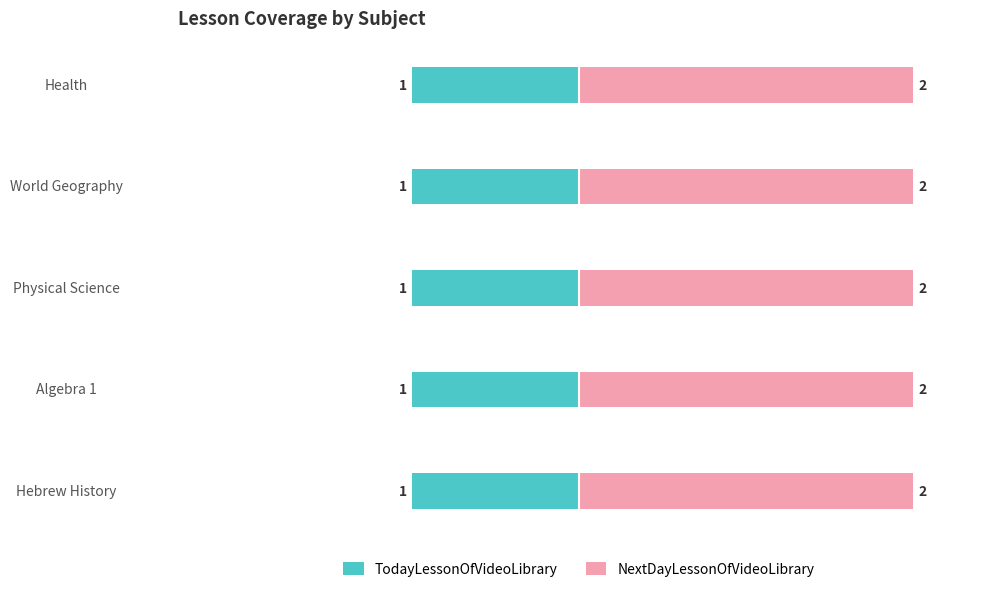

Which series has the widest spread of values?

TodayLessonOfVideoLibrary